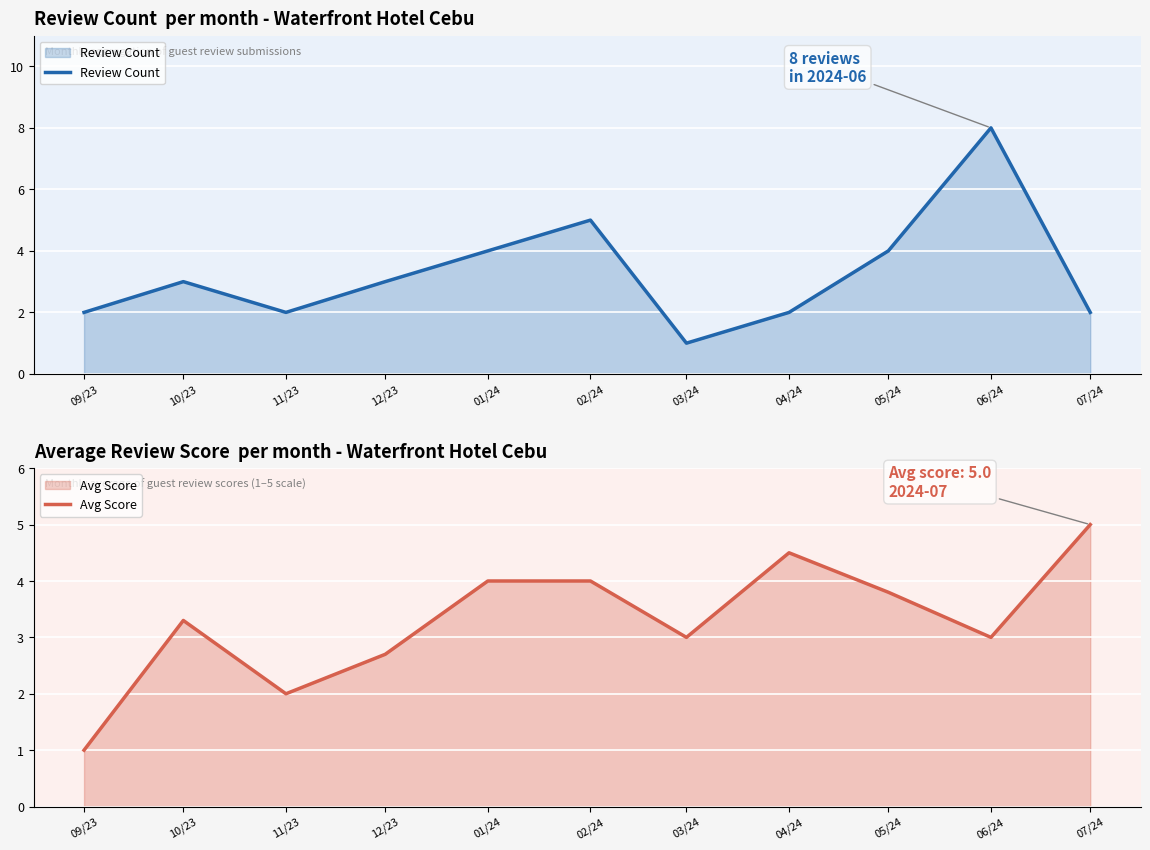

Between which two adjacent categories do Avg Score and Review Count first intersect?

09/23 and 10/23